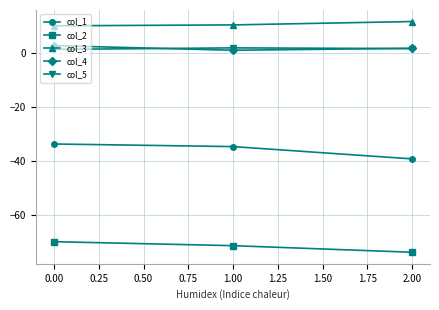

Which series has the largest total across all categories?

col_3